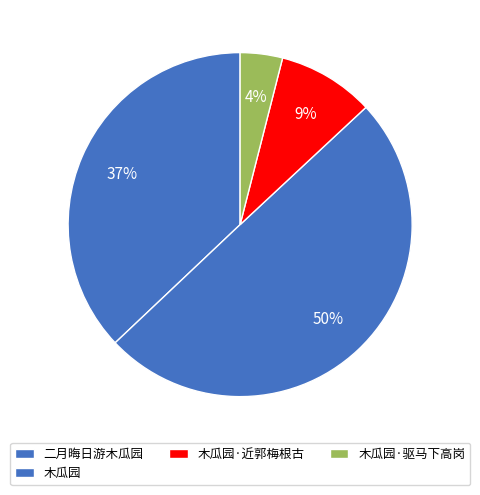

Is there any slice that represents more than half of the pie?

No